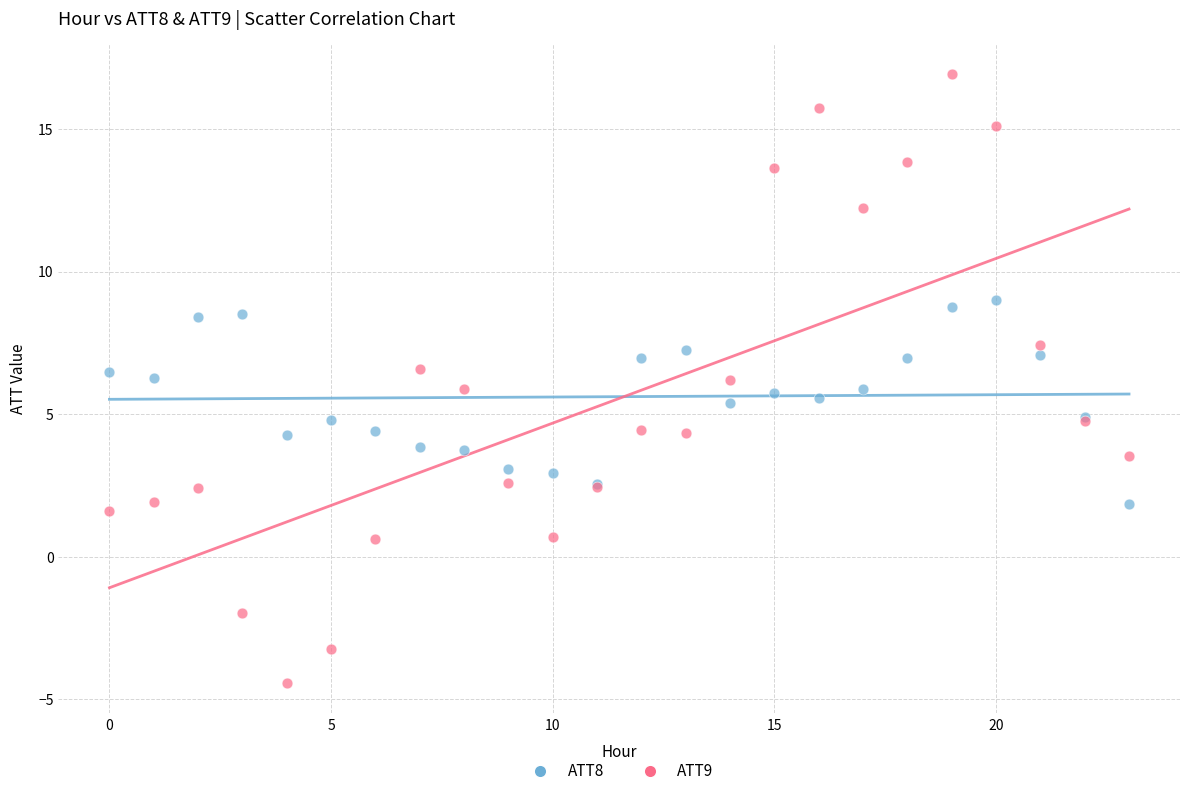

What are all the series names shown in the legend?

ATT8, ATT9